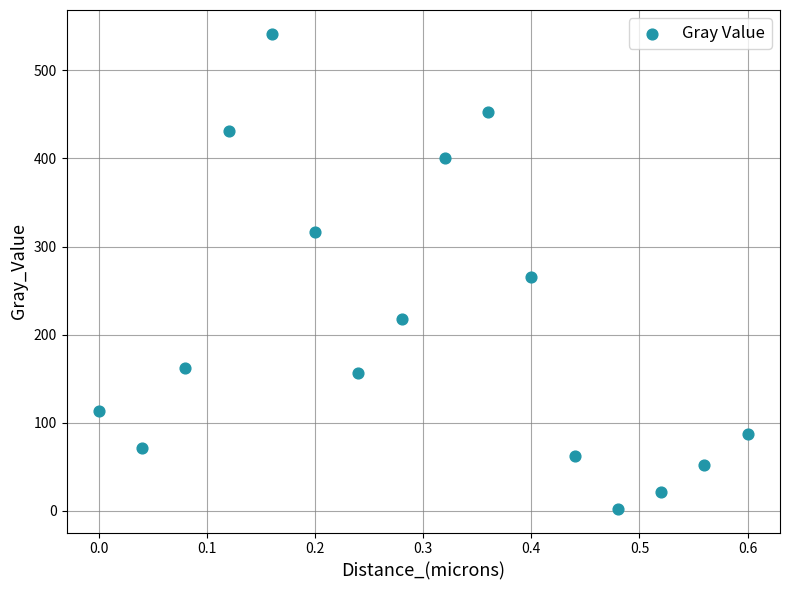

What Y value in the scatter plot is closest to 272?

265.8